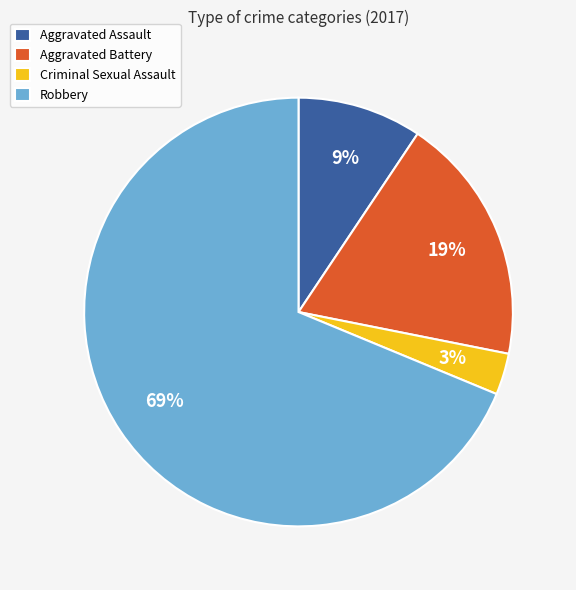

Is it true that Robbery is 80% of the pie?

False